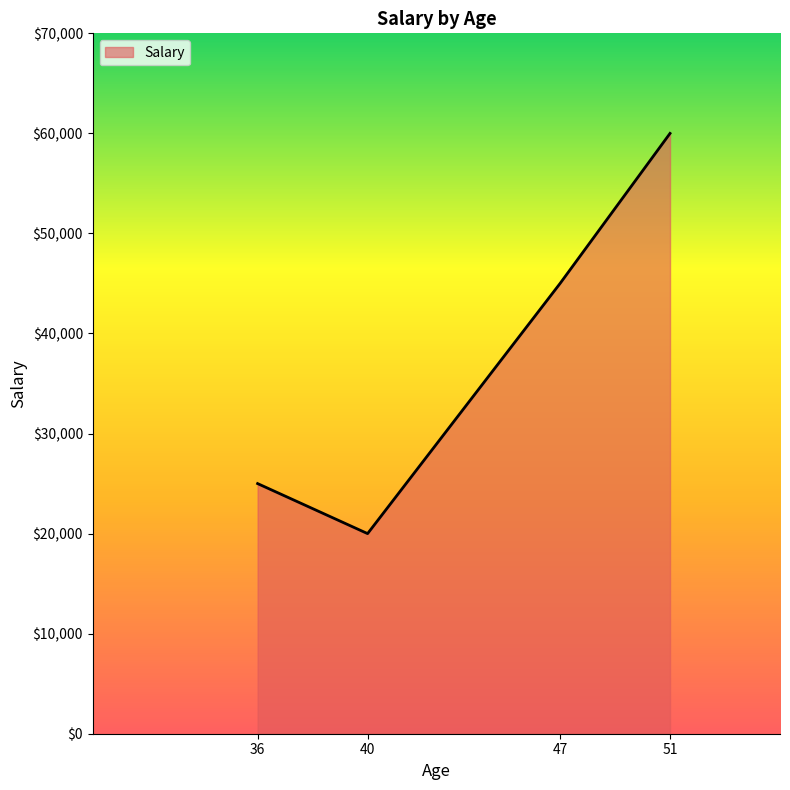

Rank the categories by value from lowest to highest.

40, 36, 47, 51